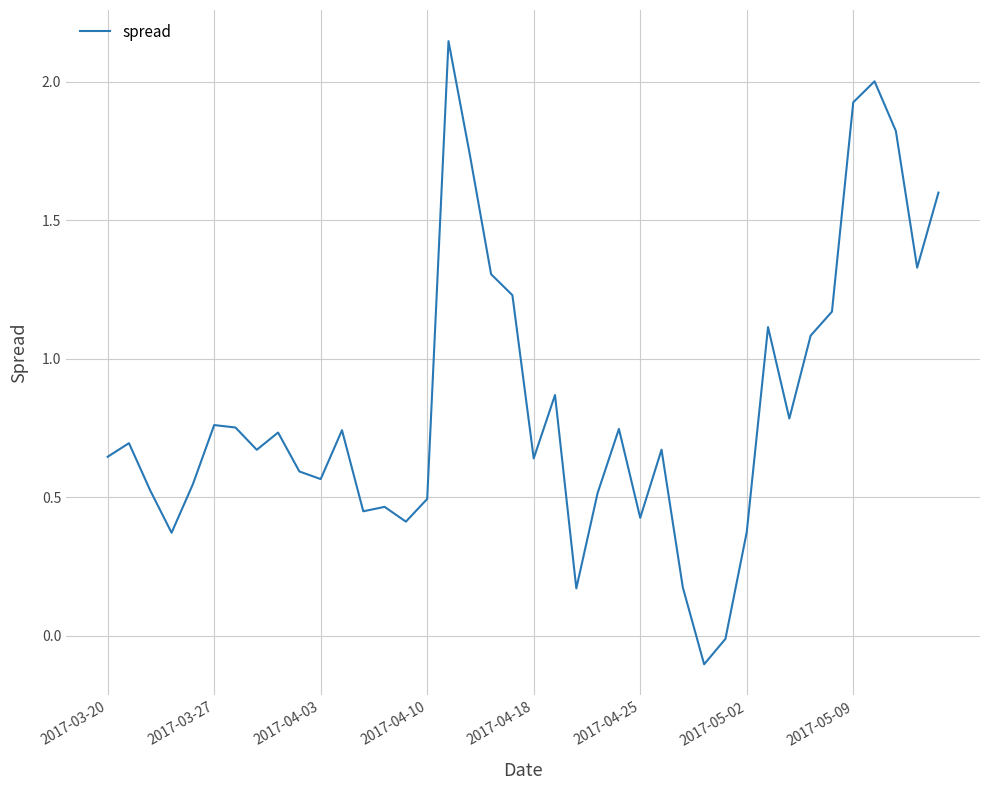

What is the difference between the maximum and minimum values?

2.2